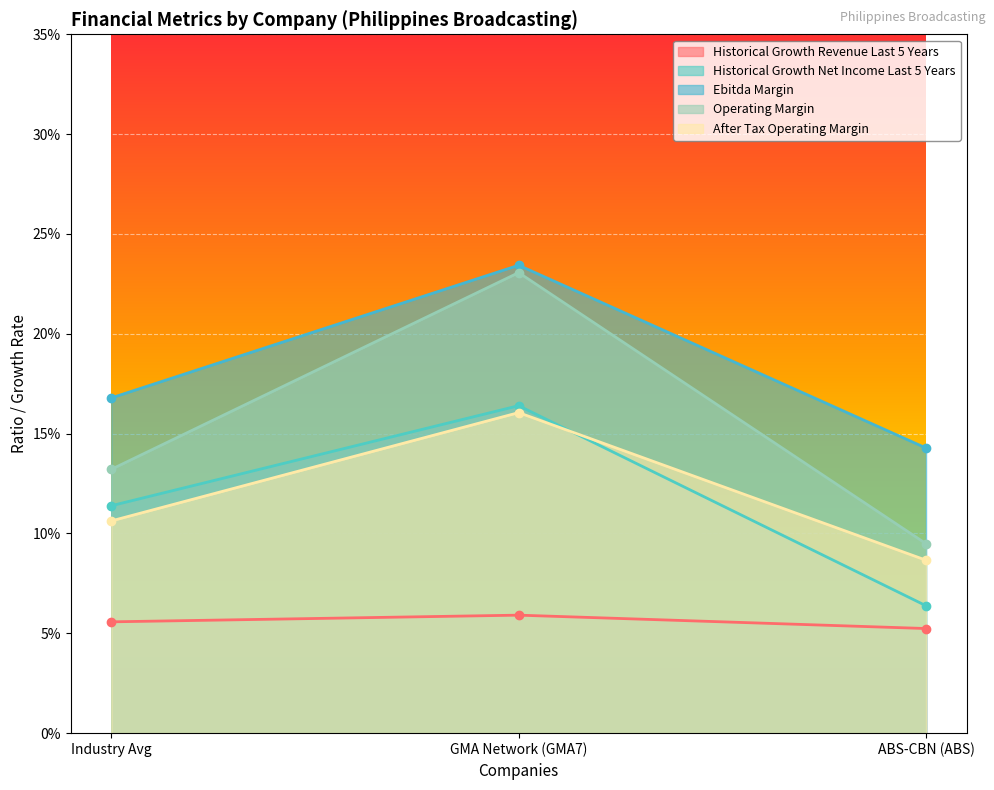

Reading right to left, transcribe all the data shown in this chart.

historical_growth_revenue_last_5_years: 0.1	0.2	0.1
historical_growth_net_income_last_5_years: 0.1	0.1	0.1
ebitda_margin: 0.1	0.2	0.2
operating_margin: 0.1	0.2	0.1
after_tax_operating_margin: 0.1	0.2	0.1